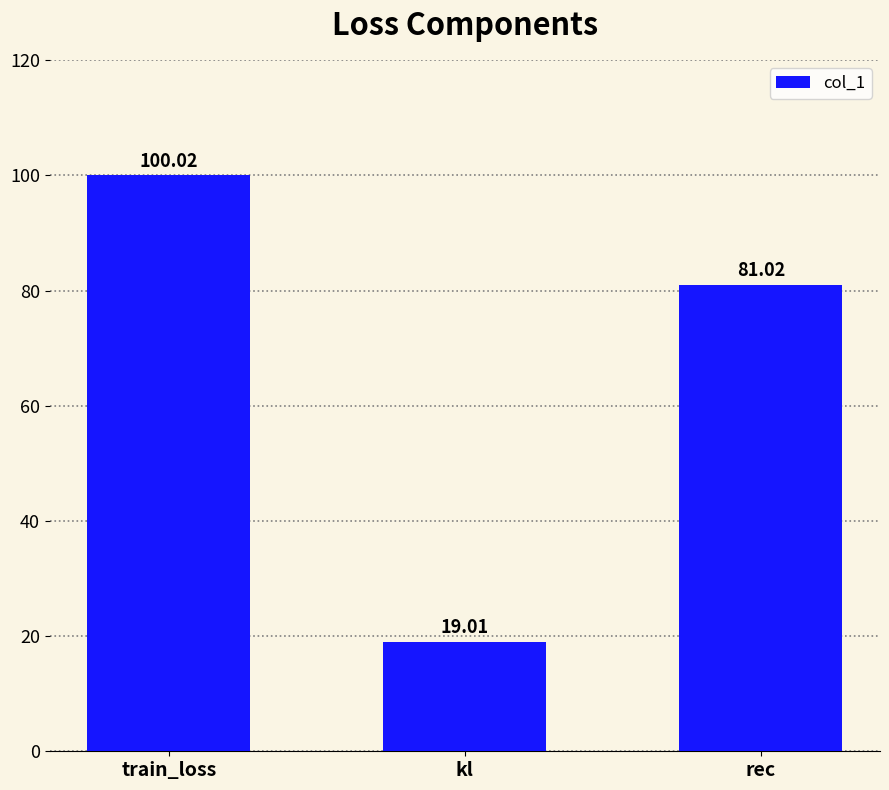

Where does the data first go above 81?

train_loss